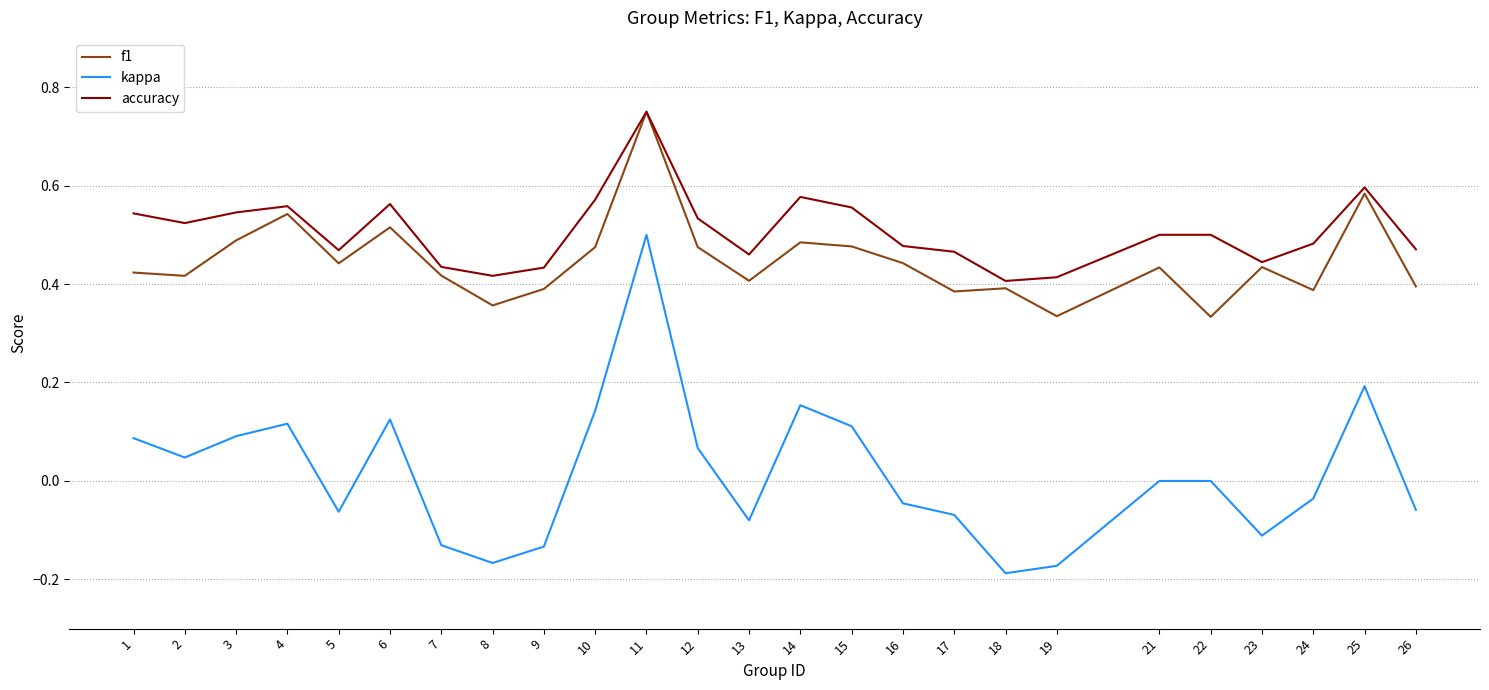

How many f1 values are between 0 and 1?

25